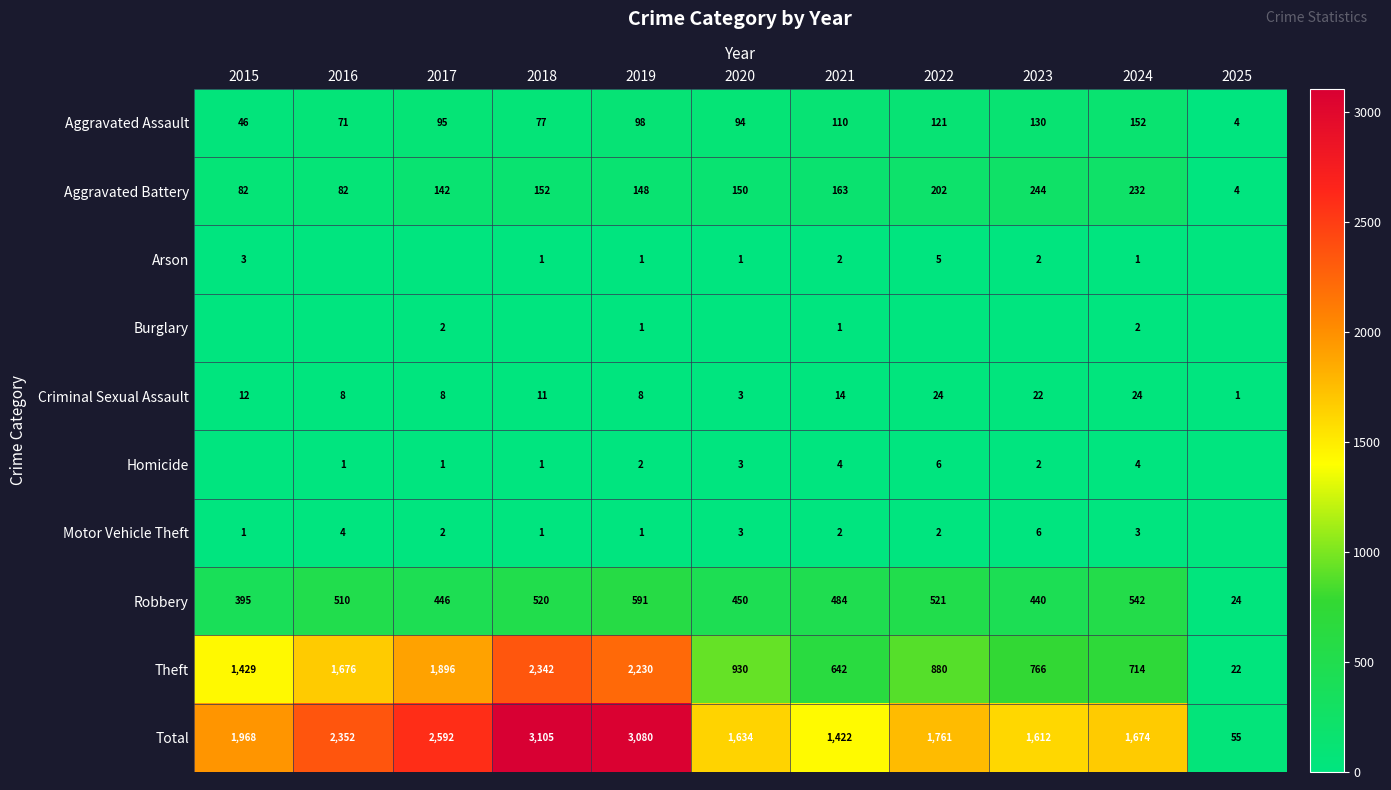

At which category is the sum across all series the highest?

2018